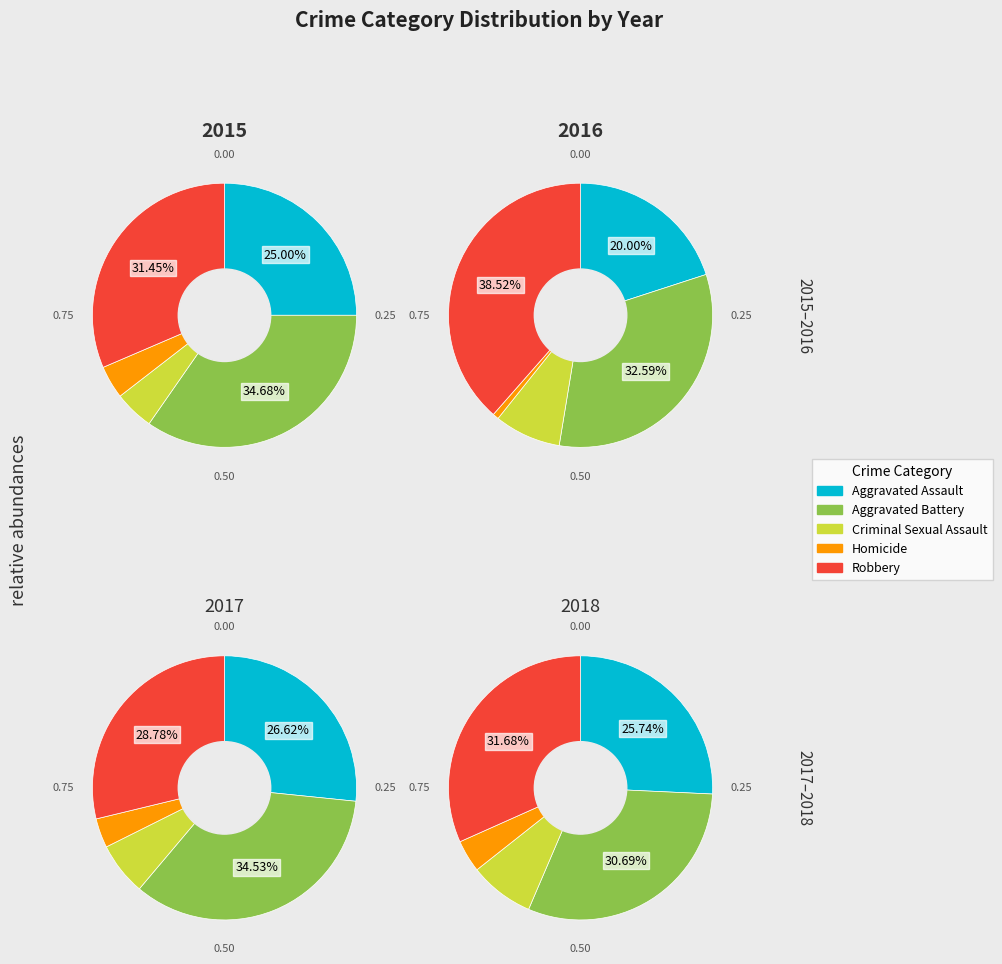

Count the number of slices in the pie.

5